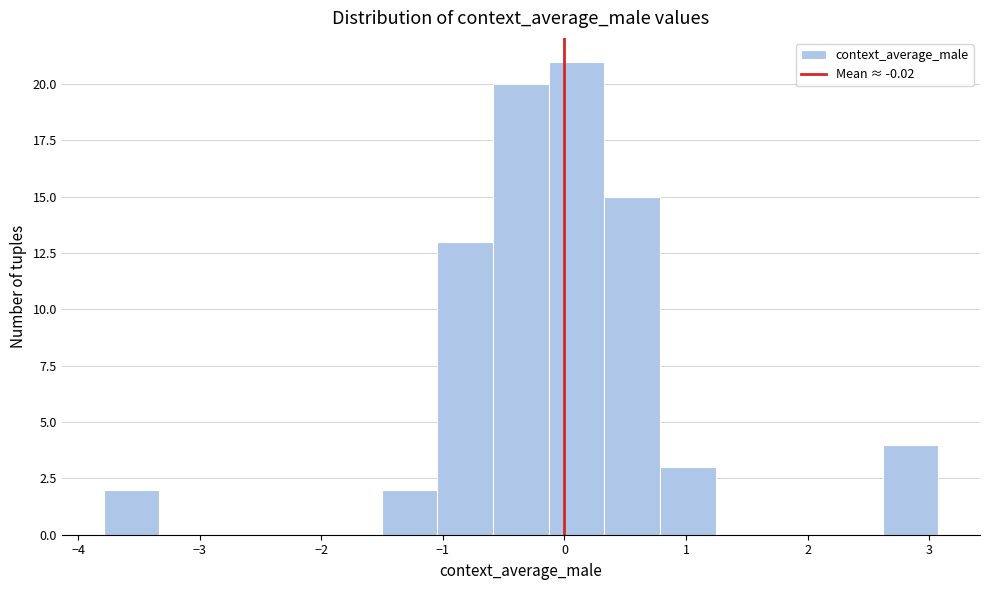

Reading left to right, transcribe this chart: for each bar, give the range it covers on the x-axis and its height. Neither the bar edges nor the heights are printed on the chart, so give them approximately, as read against the axes.

-3.8 to -3.3: 2
-3.3 to -2.9: 0
-2.9 to -2.4: 0
-2.4 to -2.0: 0
-2.0 to -1.5: 0
-1.5 to -1.0: 2
-1.0 to -0.6: 13
-0.6 to -0.1: 20
-0.1 to 0.3: 21
0.3 to 0.8: 15
0.8 to 1.2: 3
1.2 to 1.7: 0
1.7 to 2.2: 0
2.2 to 2.6: 0
2.6 to 3.1: 4